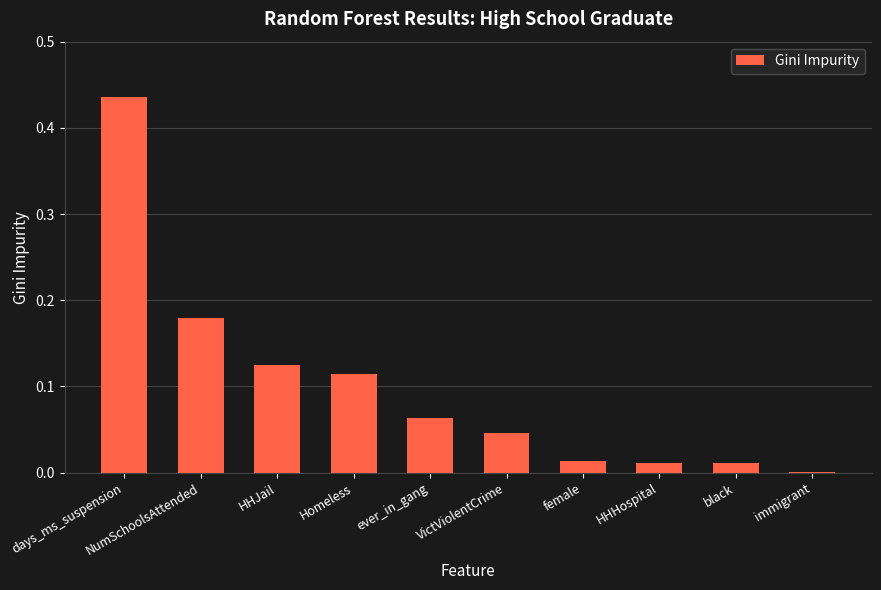

The chart shows a value of 0.0 at black. True or false?

True